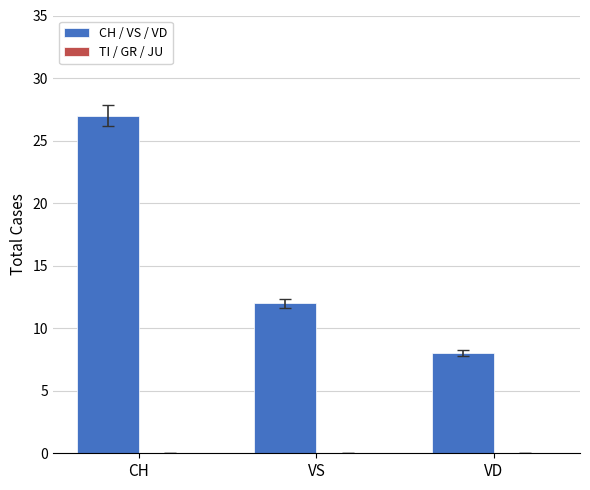

List the labels in order of value, largest first.

CH, VS, VD